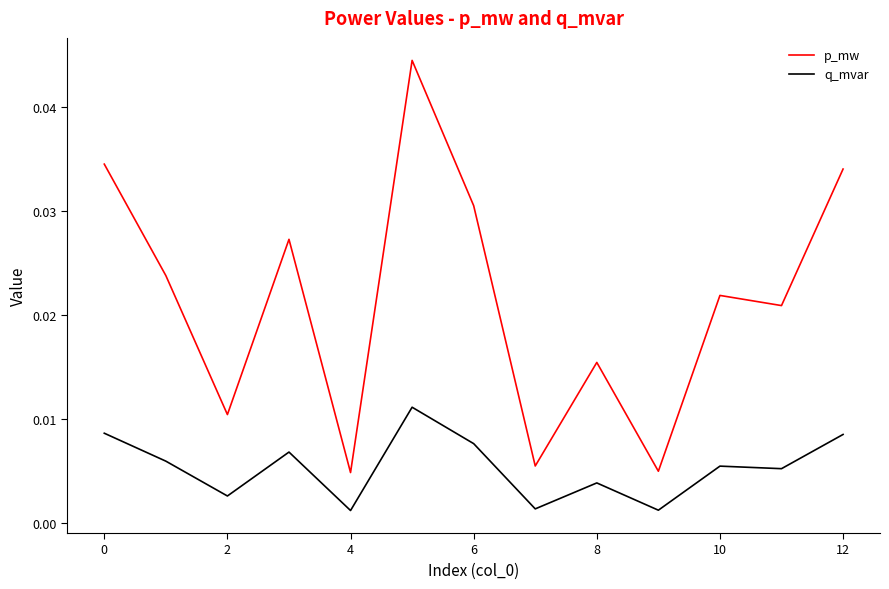

Is this an area chart (filled region under the line)?

No